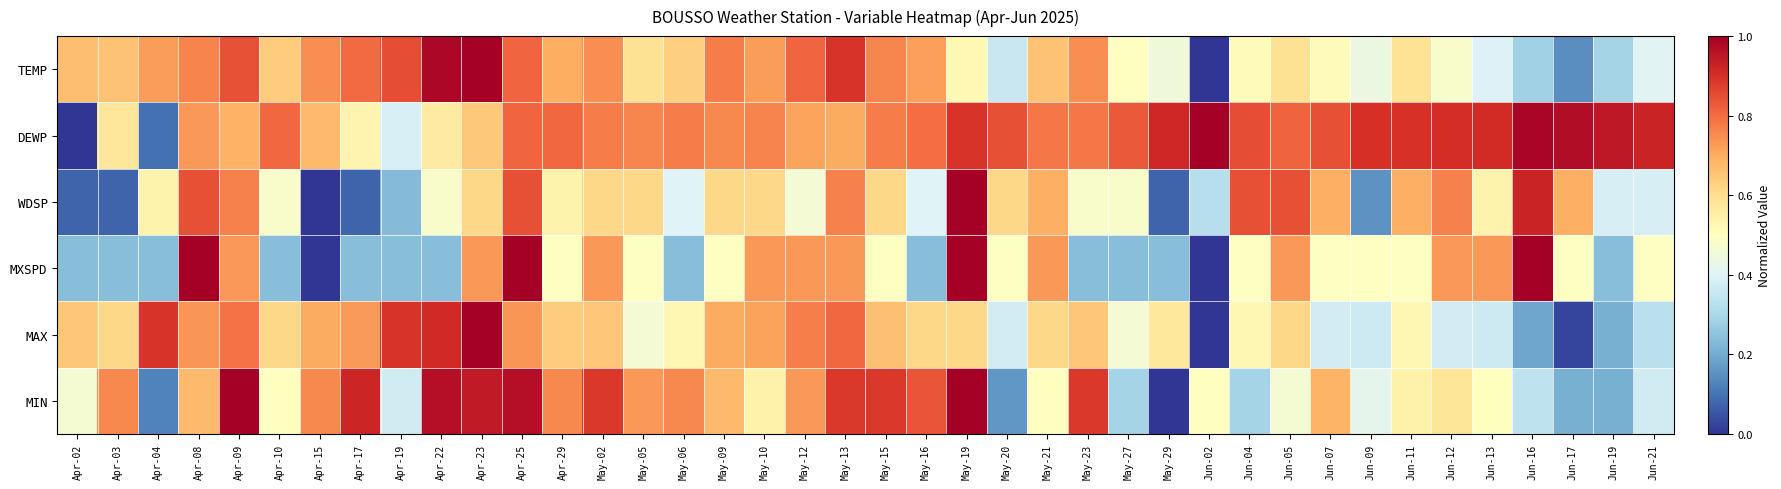

Reading right to left, list all the values displayed in this chart.

TEMP: Jun-21=0.4	Jun-19=0.3	Jun-17=0.1	Jun-16=0.3	Jun-13=0.4	Jun-12=0.5	Jun-11=0.6	Jun-09=0.4	Jun-07=0.5	Jun-05=0.6	Jun-04=0.5	Jun-02=0.0	May-29=0.5	May-27=0.5	May-23=0.7	May-21=0.7	May-20=0.4	May-19=0.5	May-16=0.7	May-15=0.8	May-13=0.9	May-12=0.8	May-10=0.7	May-09=0.8	May-06=0.6	May-05=0.6	May-02=0.7	Apr-29=0.7	Apr-25=0.8	Apr-23=1.0	Apr-22=1.0	Apr-19=0.8	Apr-17=0.8	Apr-15=0.7	Apr-10=0.6	Apr-09=0.8	Apr-08=0.8	Apr-04=0.7	Apr-03=0.7	Apr-02=0.7
DEWP: Jun-21=0.9	Jun-19=0.9	Jun-17=1.0	Jun-16=1.0	Jun-13=0.9	Jun-12=0.9	Jun-11=0.9	Jun-09=0.9	Jun-07=0.8	Jun-05=0.8	Jun-04=0.9	Jun-02=1.0	May-29=0.9	May-27=0.8	May-23=0.8	May-21=0.8	May-20=0.8	May-19=0.9	May-16=0.8	May-15=0.8	May-13=0.7	May-12=0.7	May-10=0.8	May-09=0.8	May-06=0.8	May-05=0.8	May-02=0.8	Apr-29=0.8	Apr-25=0.8	Apr-23=0.6	Apr-22=0.6	Apr-19=0.4	Apr-17=0.5	Apr-15=0.7	Apr-10=0.8	Apr-09=0.7	Apr-08=0.7	Apr-04=0.1	Apr-03=0.6	Apr-02=0.0
WDSP: Jun-21=0.4	Jun-19=0.4	Jun-17=0.7	Jun-16=0.9	Jun-13=0.5	Jun-12=0.8	Jun-11=0.7	Jun-09=0.2	Jun-07=0.7	Jun-05=0.8	Jun-04=0.8	Jun-02=0.3	May-29=0.1	May-27=0.5	May-23=0.5	May-21=0.7	May-20=0.6	May-19=1.0	May-16=0.4	May-15=0.6	May-13=0.8	May-12=0.5	May-10=0.6	May-09=0.6	May-06=0.4	May-05=0.6	May-02=0.6	Apr-29=0.5	Apr-25=0.8	Apr-23=0.6	Apr-22=0.5	Apr-19=0.2	Apr-17=0.1	Apr-15=0.0	Apr-10=0.5	Apr-09=0.8	Apr-08=0.8	Apr-04=0.5	Apr-03=0.1	Apr-02=0.1
MXSPD: Jun-21=0.5	Jun-19=0.2	Jun-17=0.5	Jun-16=1.0	Jun-13=0.7	Jun-12=0.7	Jun-11=0.5	Jun-09=0.5	Jun-07=0.5	Jun-05=0.7	Jun-04=0.5	Jun-02=0.0	May-29=0.2	May-27=0.2	May-23=0.2	May-21=0.7	May-20=0.5	May-19=1.0	May-16=0.2	May-15=0.5	May-13=0.7	May-12=0.7	May-10=0.7	May-09=0.5	May-06=0.2	May-05=0.5	May-02=0.7	Apr-29=0.5	Apr-25=1.0	Apr-23=0.7	Apr-22=0.2	Apr-19=0.2	Apr-17=0.2	Apr-15=0.0	Apr-10=0.2	Apr-09=0.7	Apr-08=1.0	Apr-04=0.2	Apr-03=0.2	Apr-02=0.2
MAX: Jun-21=0.3	Jun-19=0.2	Jun-17=0.0	Jun-16=0.2	Jun-13=0.4	Jun-12=0.4	Jun-11=0.5	Jun-09=0.4	Jun-07=0.4	Jun-05=0.6	Jun-04=0.5	Jun-02=0.0	May-29=0.6	May-27=0.5	May-23=0.6	May-21=0.6	May-20=0.4	May-19=0.6	May-16=0.6	May-15=0.7	May-13=0.8	May-12=0.8	May-10=0.7	May-09=0.7	May-06=0.5	May-05=0.5	May-02=0.6	Apr-29=0.6	Apr-25=0.7	Apr-23=1.0	Apr-22=0.9	Apr-19=0.9	Apr-17=0.7	Apr-15=0.7	Apr-10=0.6	Apr-09=0.8	Apr-08=0.7	Apr-04=0.9	Apr-03=0.6	Apr-02=0.6
MIN: Jun-21=0.4	Jun-19=0.2	Jun-17=0.2	Jun-16=0.3	Jun-13=0.5	Jun-12=0.6	Jun-11=0.5	Jun-09=0.4	Jun-07=0.7	Jun-05=0.5	Jun-04=0.3	Jun-02=0.5	May-29=0.0	May-27=0.3	May-23=0.9	May-21=0.5	May-20=0.2	May-19=1.0	May-16=0.8	May-15=0.9	May-13=0.9	May-12=0.7	May-10=0.5	May-09=0.7	May-06=0.8	May-05=0.7	May-02=0.9	Apr-29=0.8	Apr-25=1.0	Apr-23=0.9	Apr-22=1.0	Apr-19=0.4	Apr-17=0.9	Apr-15=0.8	Apr-10=0.5	Apr-09=1.0	Apr-08=0.7	Apr-04=0.1	Apr-03=0.8	Apr-02=0.5